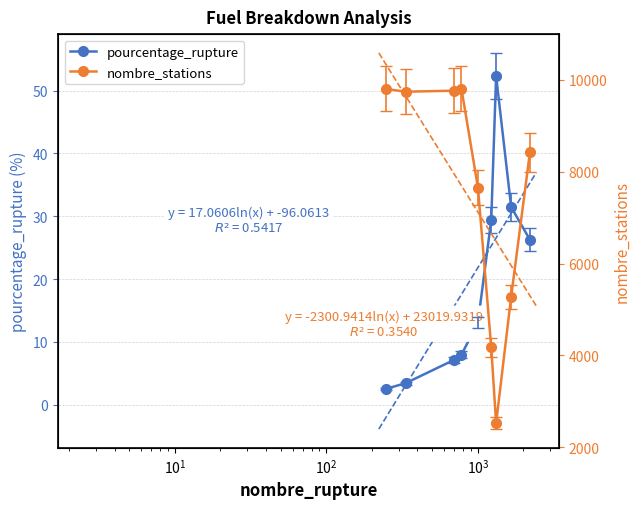

What is the maximum value for pourcentage_rupture?

52.3